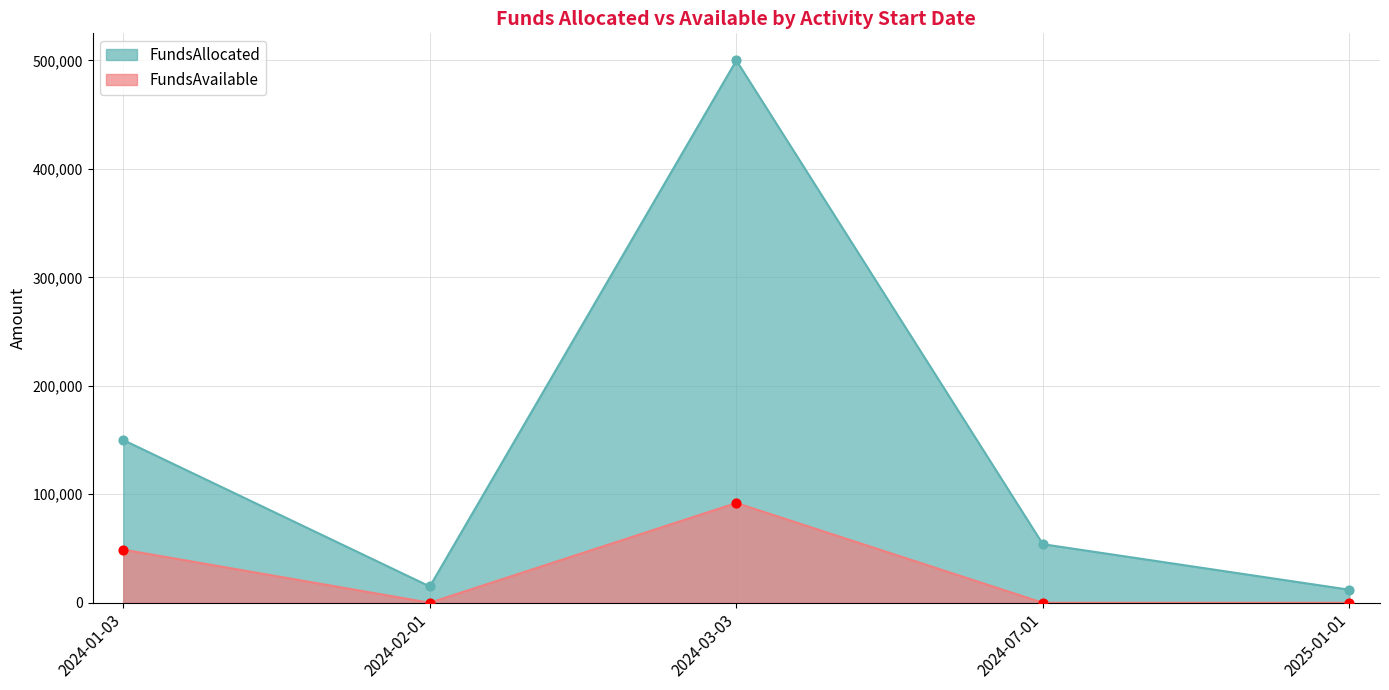

Which series has the widest spread of Y values?

FundsAllocated